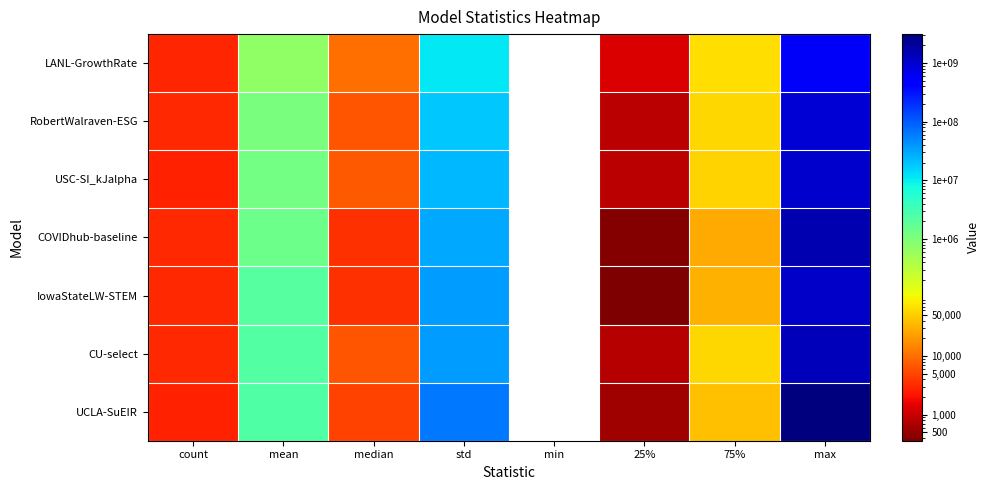

Between 25% and max, which is larger?

max